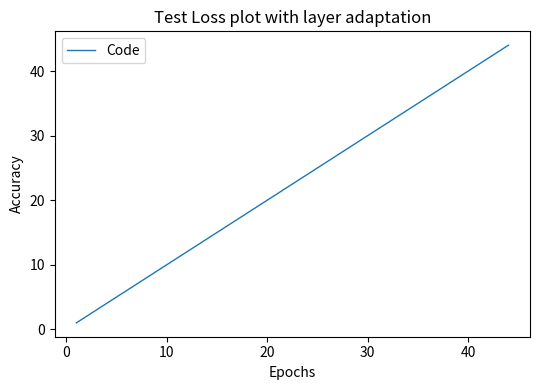

What is the difference between the maximum and minimum values?

43